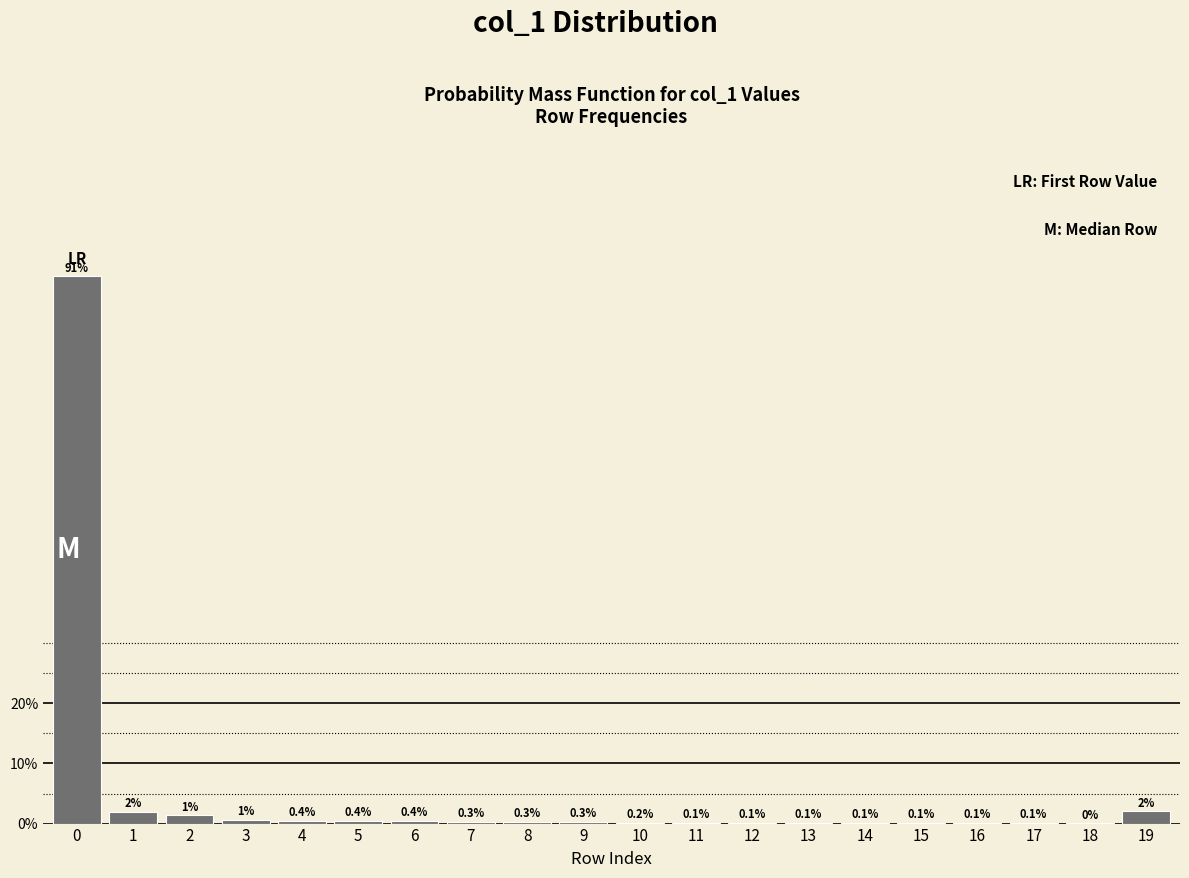

The value at 6 is 0.4. True or false?

True